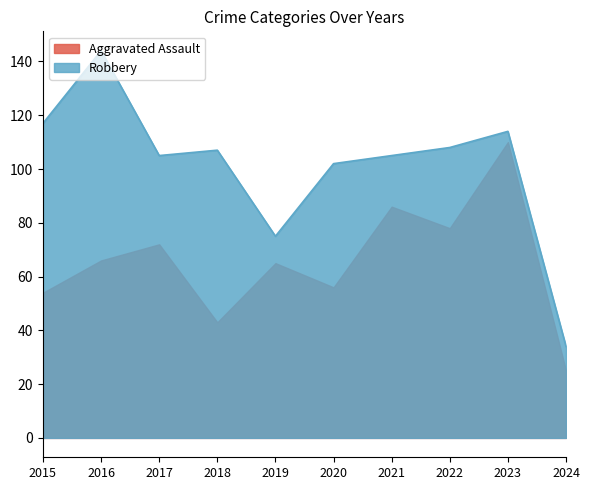

What is the total value across all series at 2015?

171